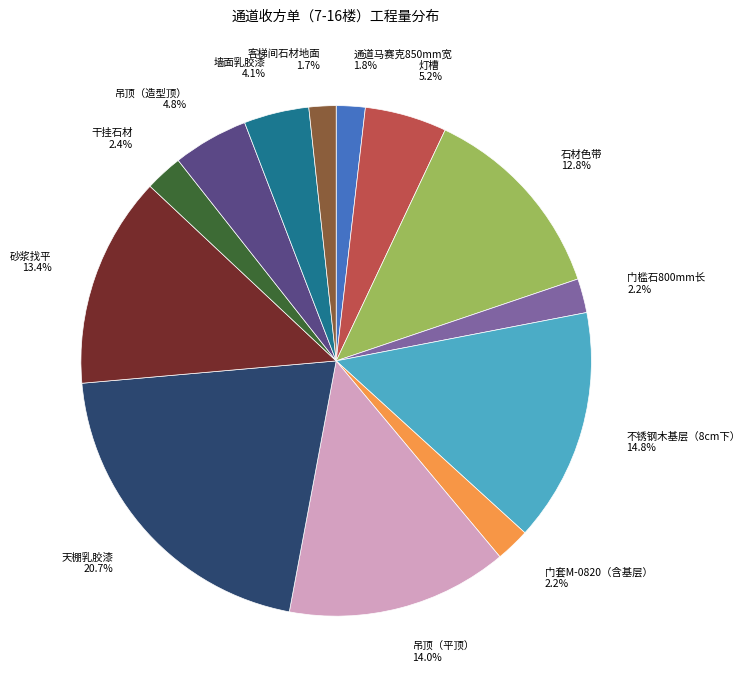

To the nearest percent, what percentage of the pie is 灯槽?

5%